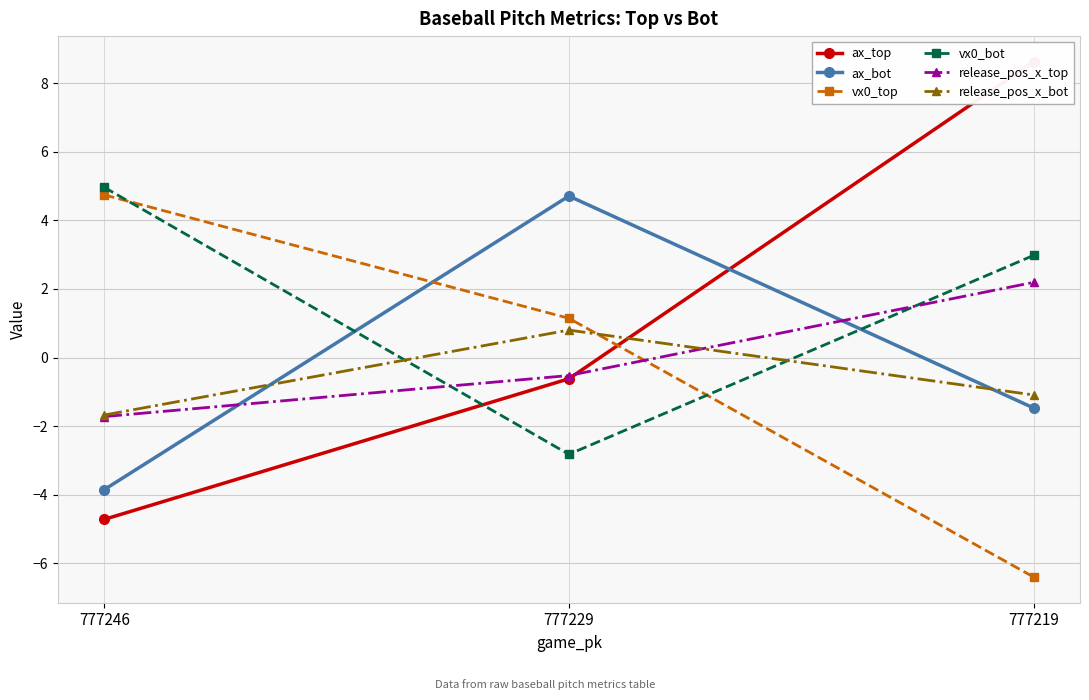

Which series has the widest spread of values?

ax_top